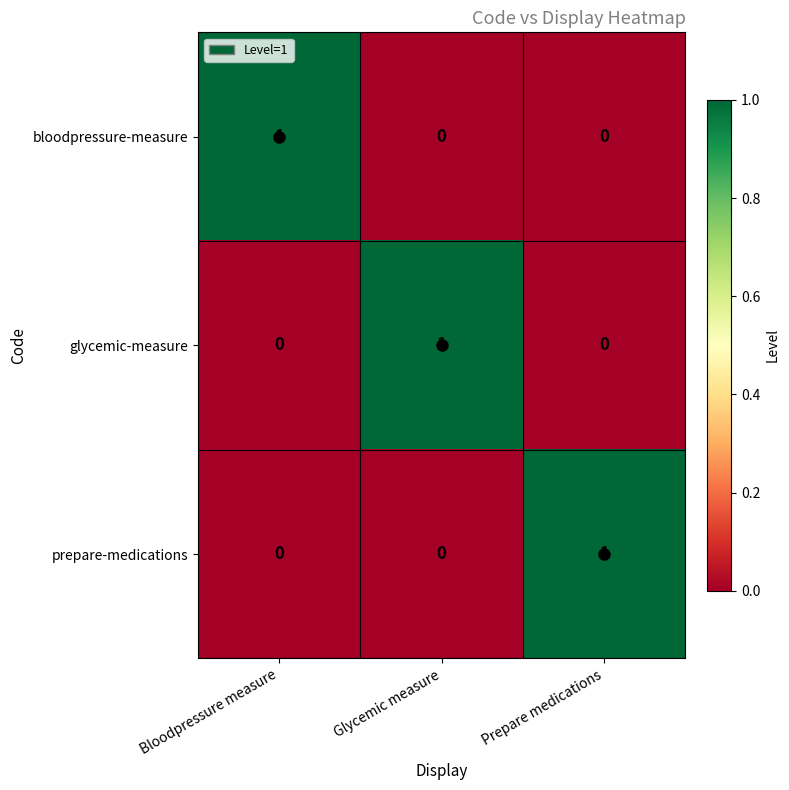

Is it true that bloodpressure-measure equals 1 at Bloodpressure measure?

True